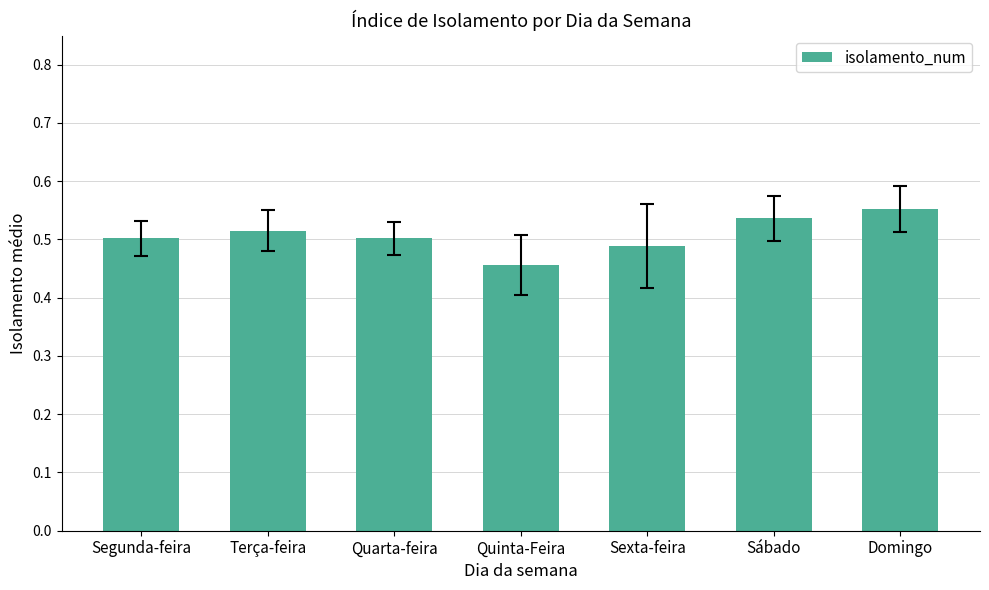

At which label is the value closest to 0?

Quinta-Feira